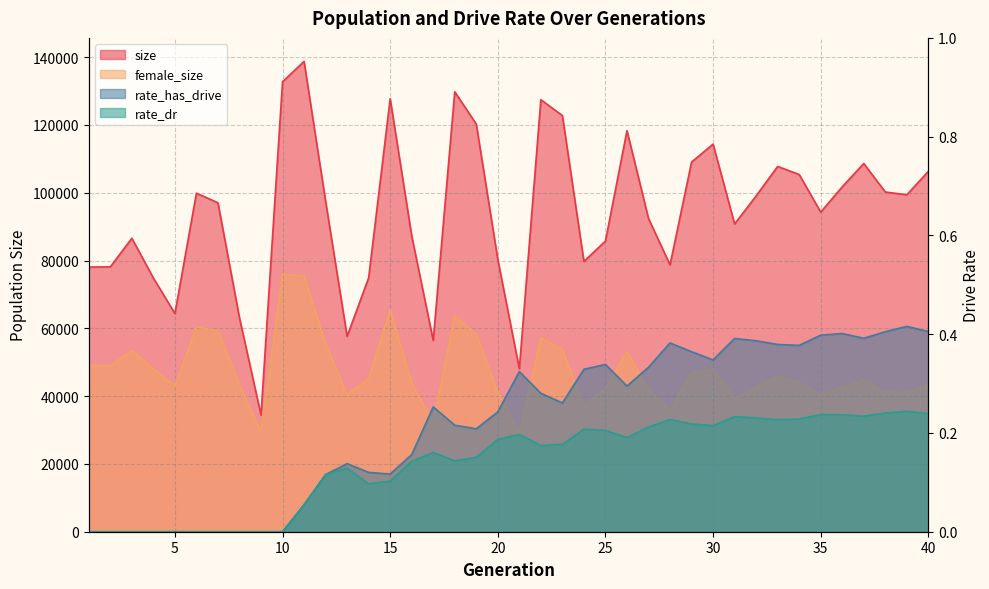

Reading right to left, extract all data points from this chart.

size: 106302.0	99387.0	100203.0	108614.0	101742.0	94276.0	105367.0	107754.0	99047.0	90778.0	114328.0	109045.0	78713.0	92400.0	118311.0	85740.0	79708.0	122758.0	127428.0	48072.0	80293.0	120237.0	129766.0	56417.0	87293.0	127719.0	74895.0	57632.0	97505.0	138727.0	132726.0	34415.0	63079.0	97021.0	99871.0	64363.0	74845.0	86572.0	78122.0	78072.0
female_size: 43382.0	41092.0	41128.0	44695.0	42725.0	40189.0	44070.0	45781.0	42591.0	39382.0	47886.0	46872.0	35671.0	41980.0	53147.0	42357.0	37035.0	53663.0	57240.0	28898.0	41132.0	58214.0	63712.0	32122.0	43890.0	65340.0	45212.0	40435.0	55466.0	75465.0	75960.0	29515.0	43253.0	59246.0	60457.0	43015.0	48084.0	53367.0	48957.0	49050.0
rate_dr: 0.2	0.2	0.2	0.2	0.2	0.2	0.2	0.2	0.2	0.2	0.2	0.2	0.2	0.2	0.2	0.2	0.2	0.2	0.2	0.2	0.2	0.2	0.1	0.2	0.1	0.1	0.1	0.1	0.1	0.1	0.0	0.0	0.0	0.0	0.0	0.0	0.0	0.0	0.0	0.0
rate_has_drive: 0.4	0.4	0.4	0.4	0.4	0.4	0.4	0.4	0.4	0.4	0.3	0.4	0.4	0.3	0.3	0.3	0.3	0.3	0.3	0.3	0.2	0.2	0.2	0.3	0.2	0.1	0.1	0.1	0.1	0.1	0.0	0.0	0.0	0.0	0.0	0.0	0.0	0.0	0.0	0.0